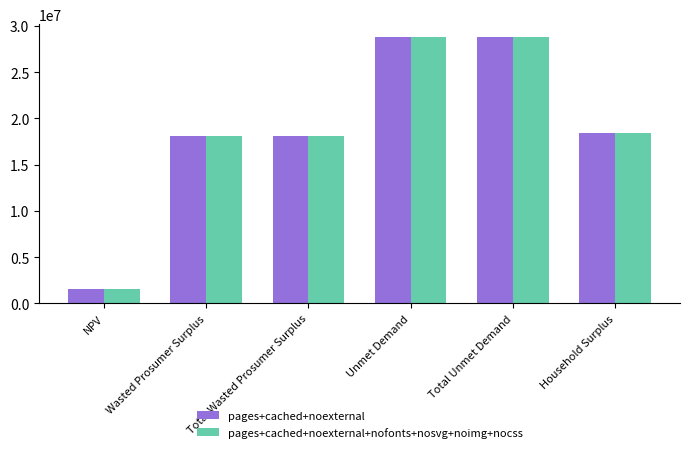

What is the total value across all series at Unmet Demand?

57511710.6